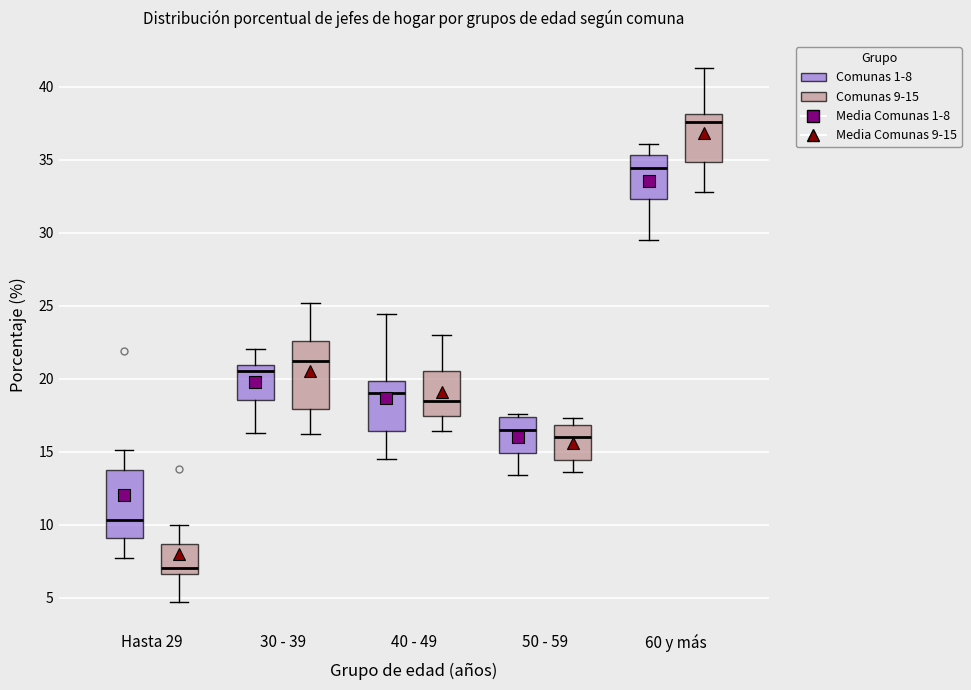

Reading left to right, transcribe this box plot: for each box, give where its median line is, the range the box spans, and where its two whiskers end, as read against the y-axis. The values are not printed on the chart, so give them approximately, as read against the axis.

Hasta 29 (Comunas 1-8): median 10.5, box 9.0 to 14.0, whiskers 7.5 to 15.0
Hasta 29 (Comunas 9-15): median 7.0, box 6.5 to 8.5, whiskers 4.5 to 10.0
30 - 39 (Comunas 1-8): median 20.5, box 18.5 to 21.0, whiskers 16.5 to 22.0
30 - 39 (Comunas 9-15): median 21.0, box 18.0 to 22.5, whiskers 16.0 to 25.0
40 - 49 (Comunas 1-8): median 19.0, box 16.5 to 20.0, whiskers 14.5 to 24.5
40 - 49 (Comunas 9-15): median 18.5, box 17.5 to 20.5, whiskers 16.5 to 23.0
50 - 59 (Comunas 1-8): median 16.5, box 15.0 to 17.5, whiskers 13.5 to 17.5 (just above the box's upper edge)
50 - 59 (Comunas 9-15): median 16.0, box 14.5 to 17.0, whiskers 13.5 to 17.5
60 y más (Comunas 1-8): median 34.5, box 32.5 to 35.5, whiskers 29.5 to 36.0
60 y más (Comunas 9-15): median 37.5, box 35.0 to 38.0, whiskers 33.0 to 41.5